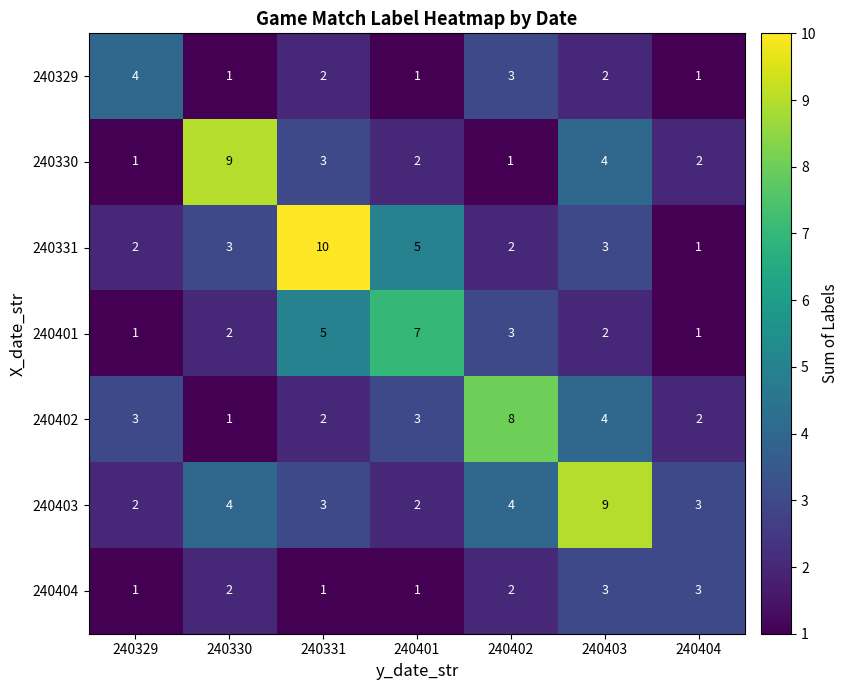

The value of 240403 at 240331 is 1. True or false?

False